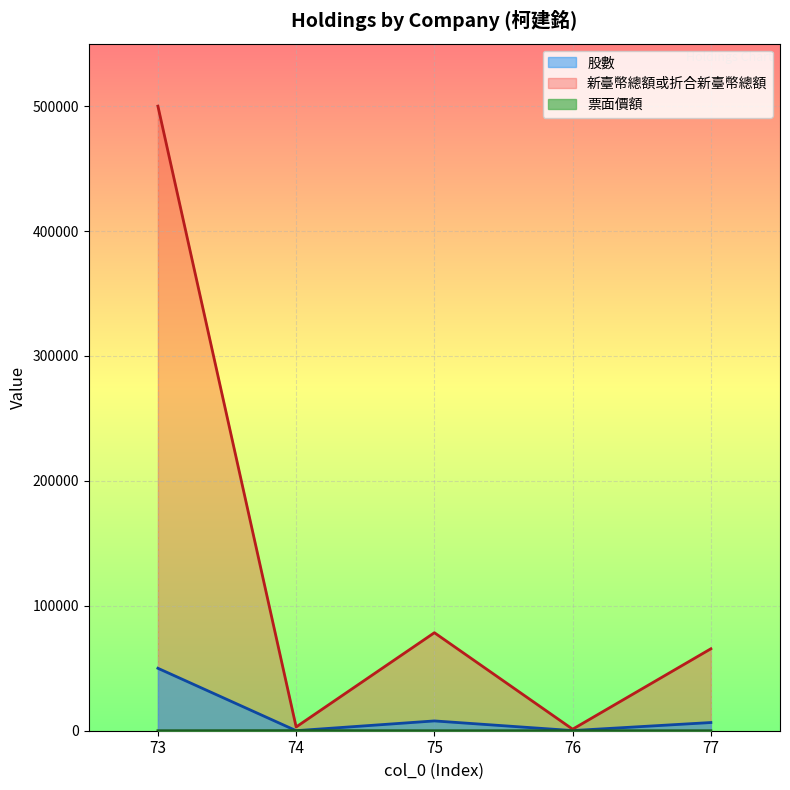

The 新臺幣總額或折合新臺幣總額 series shows 3000 at 74. True or false?

True